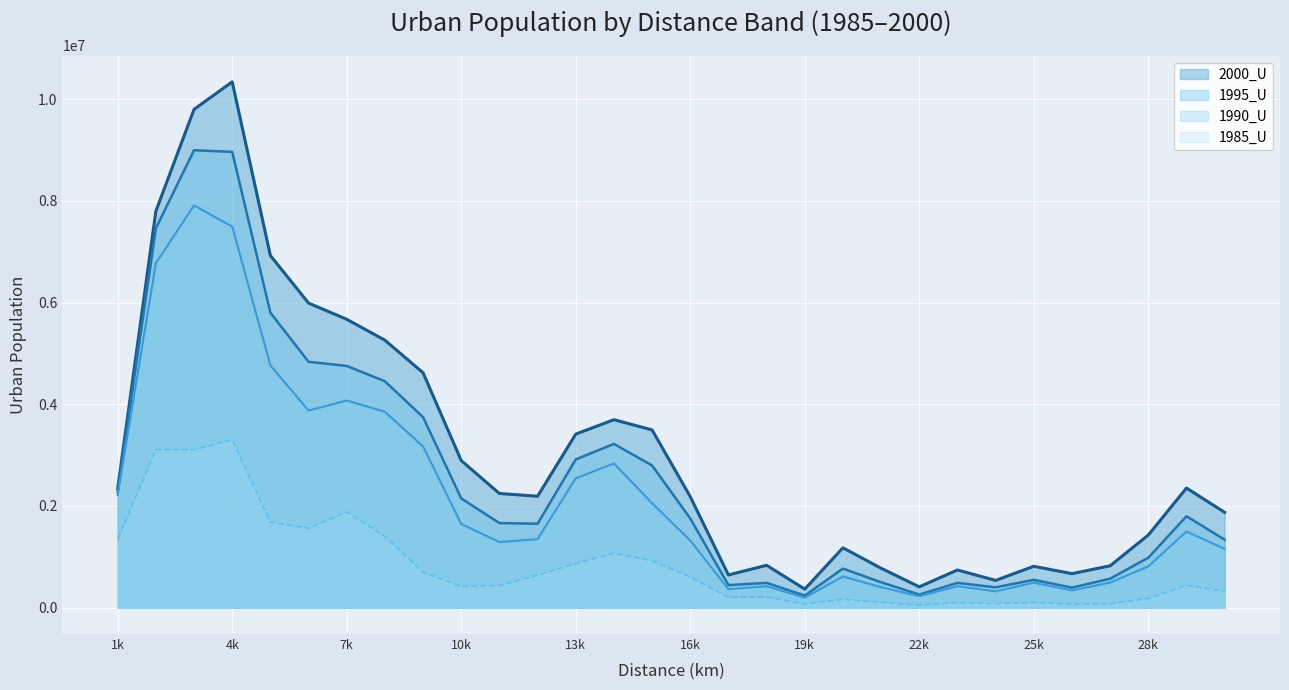

What are all the series names shown in the legend?

2000_U, 1995_U, 1990_U, 1985_U